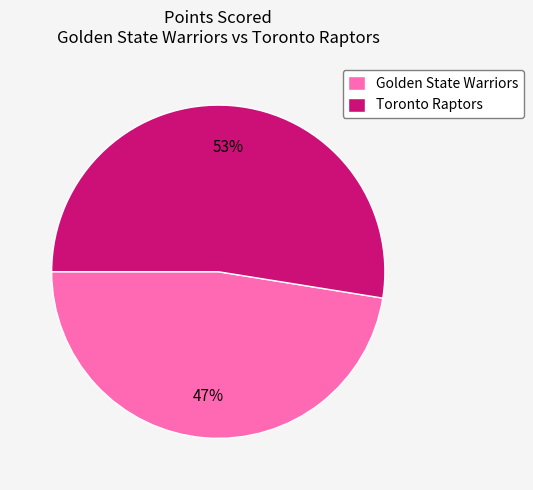

How many segments does this pie chart have?

2